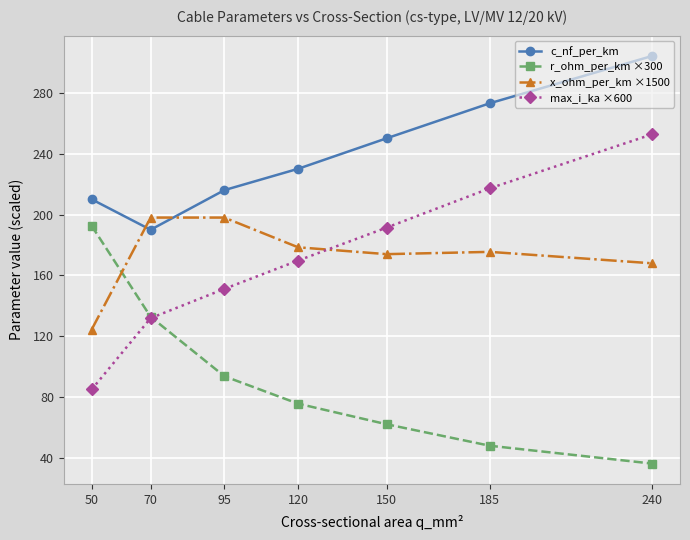

The x_ohm_per_km ×1500 series shows 174.0 at 150. True or false?

True